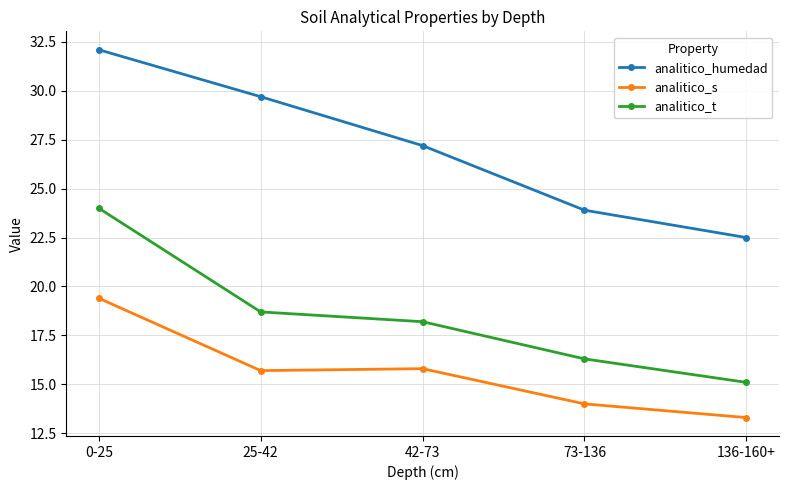

What is the total value across all series at 136-160+?

50.9